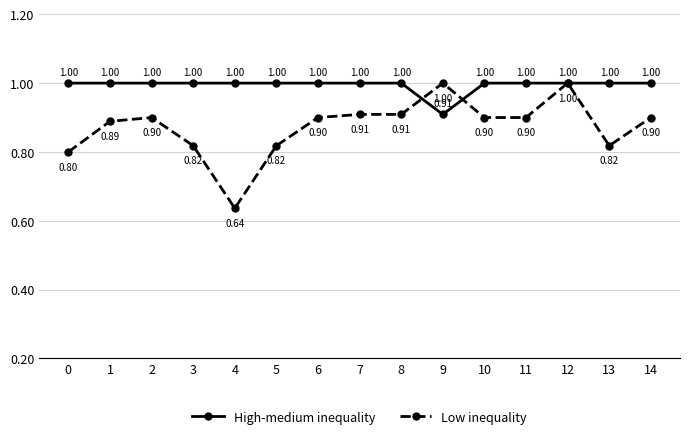

The value of Low inequality at 5 is 0.3. True or false?

False